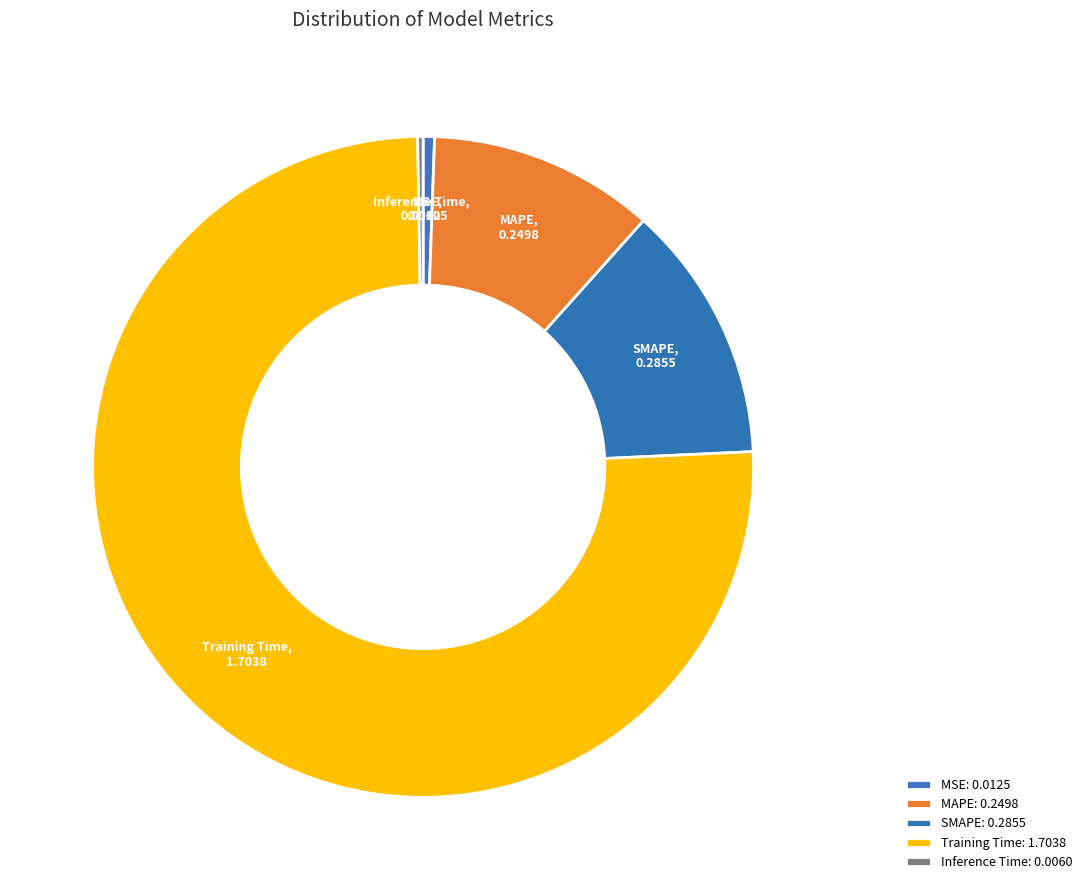

Does Training Time represent more than half of the total?

Yes